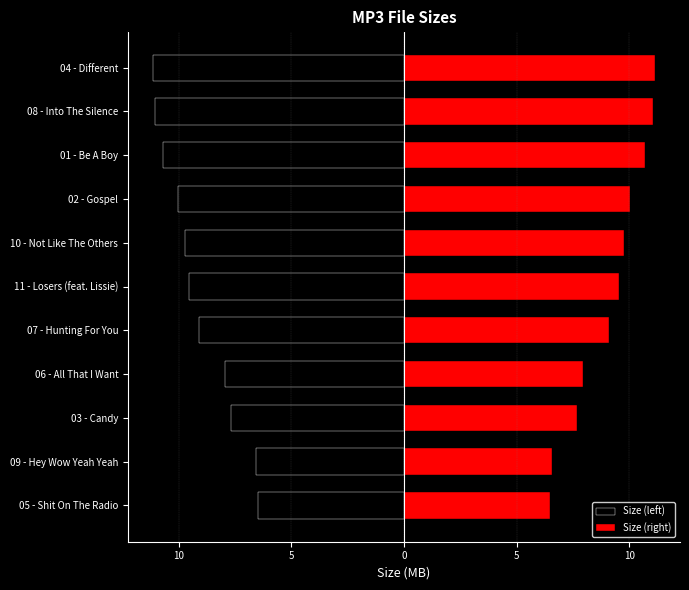

What are all the series names shown in the legend?

Size (left), Size (right)